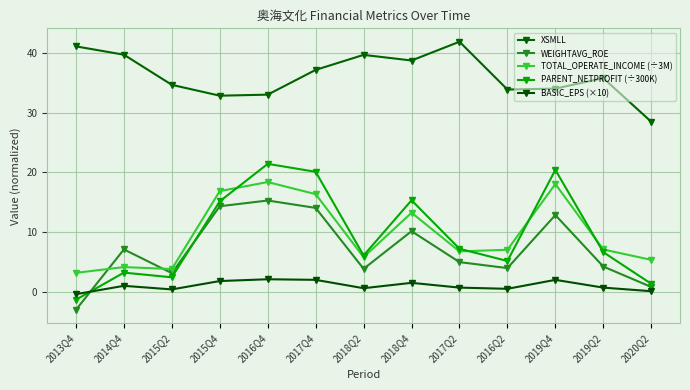

After their last crossing, which series has the higher values: WEIGHTAVG_ROE or BASIC_EPS (×10)?

WEIGHTAVG_ROE